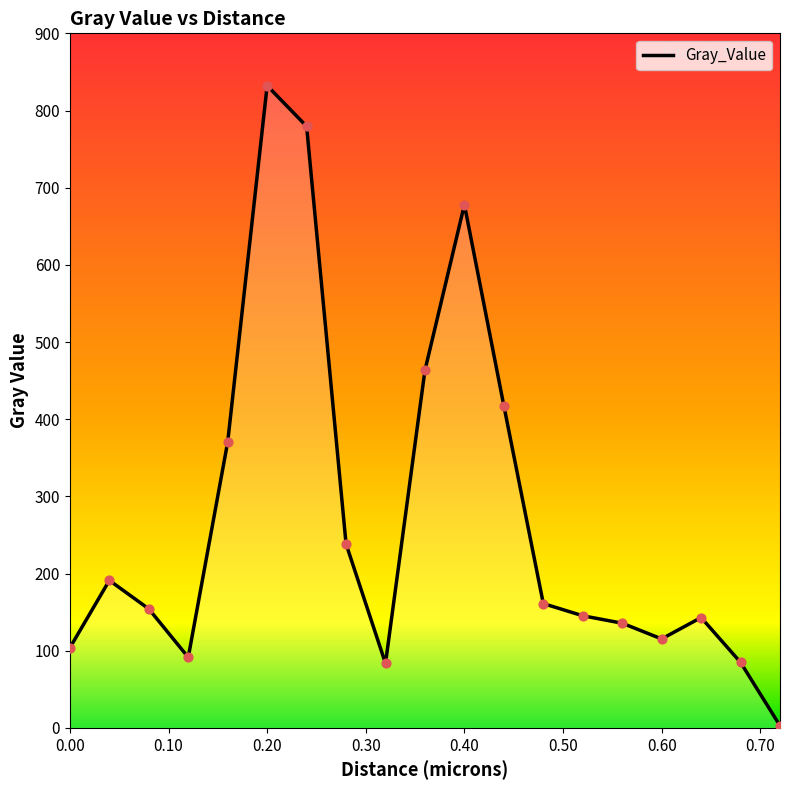

What is the maximum value shown in the chart?

832.2